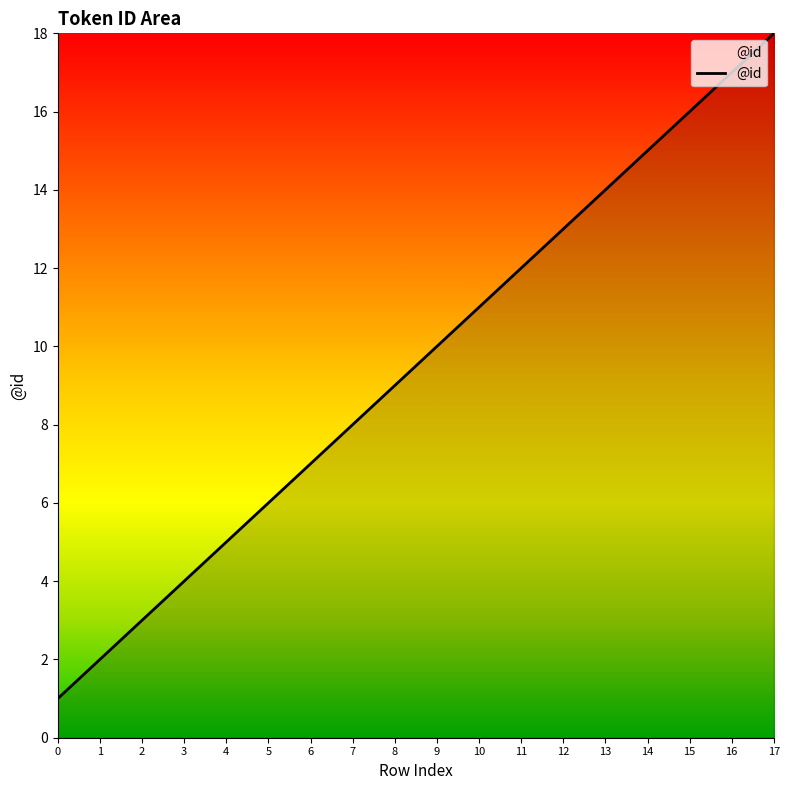

Where is the data nearest to the value 9?

8